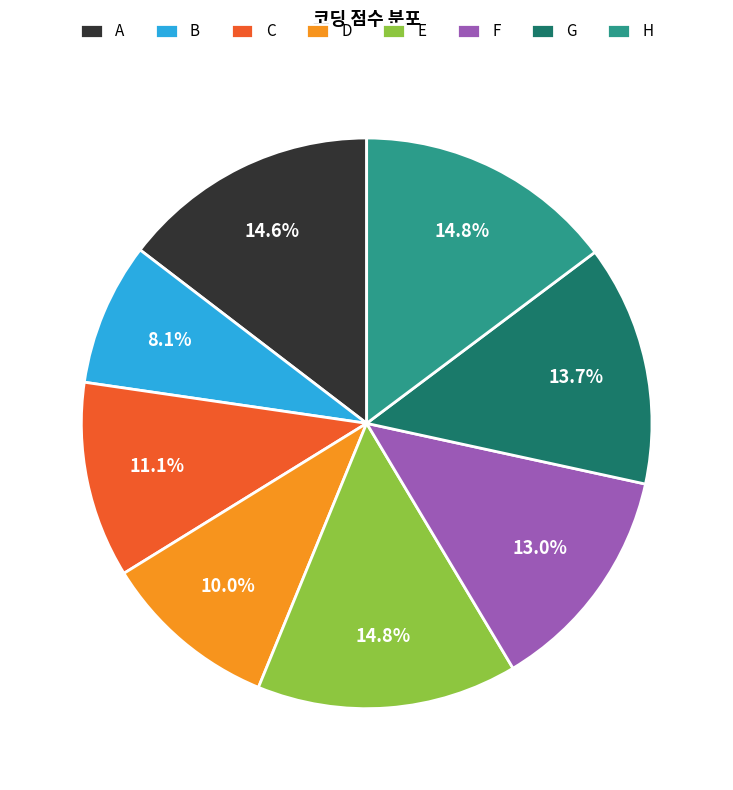

Is there any slice that represents more than half of the pie?

No